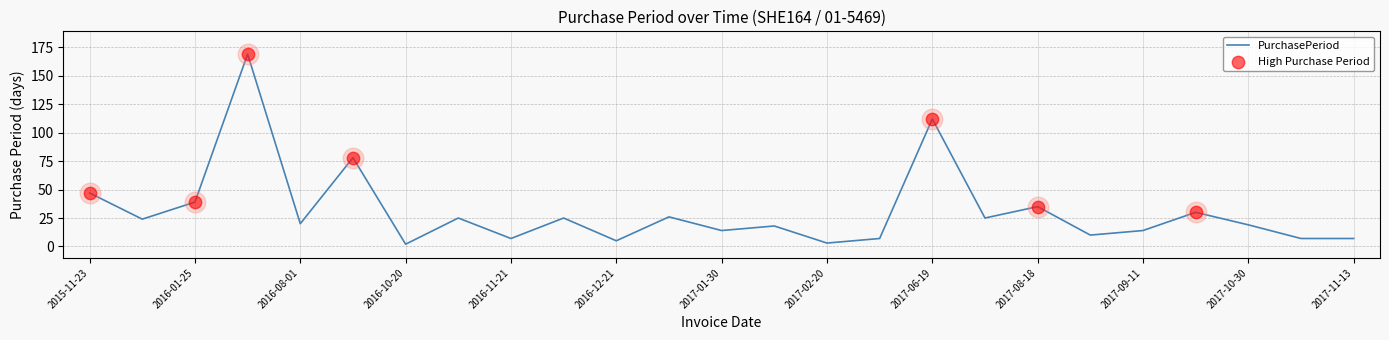

What is the maximum value shown in the chart?

169